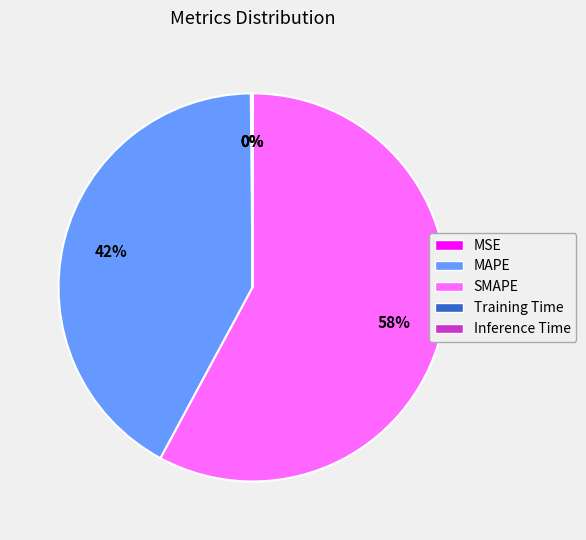

Which slice is the largest?

SMAPE